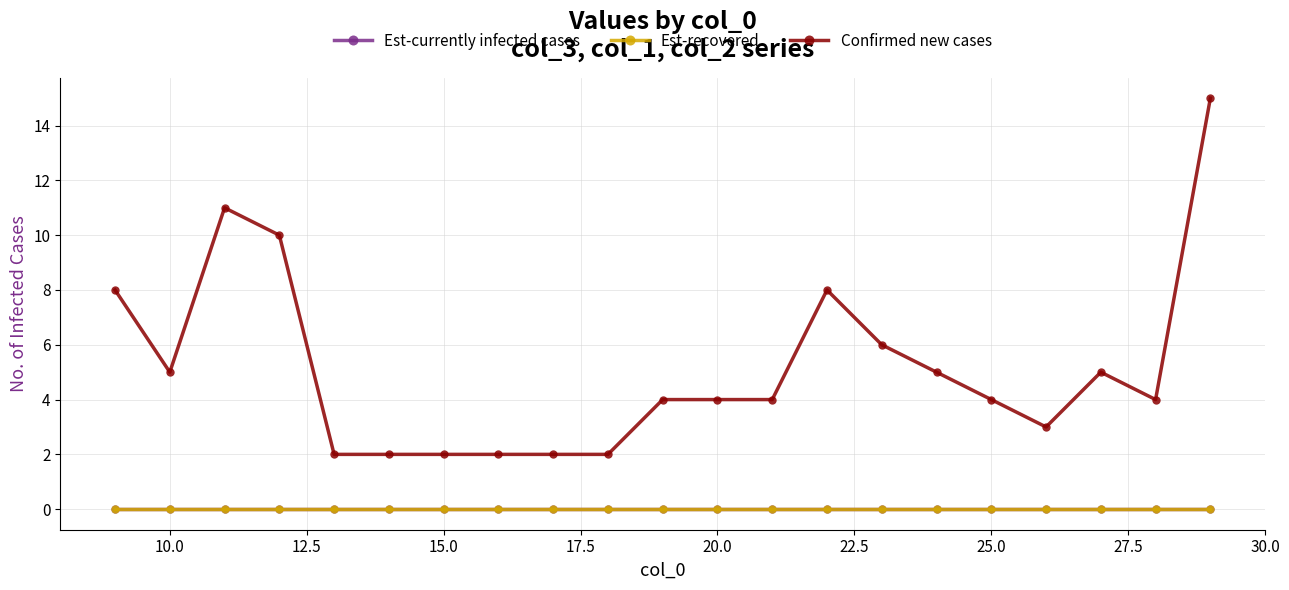

Which series has the widest spread of values?

Confirmed new cases